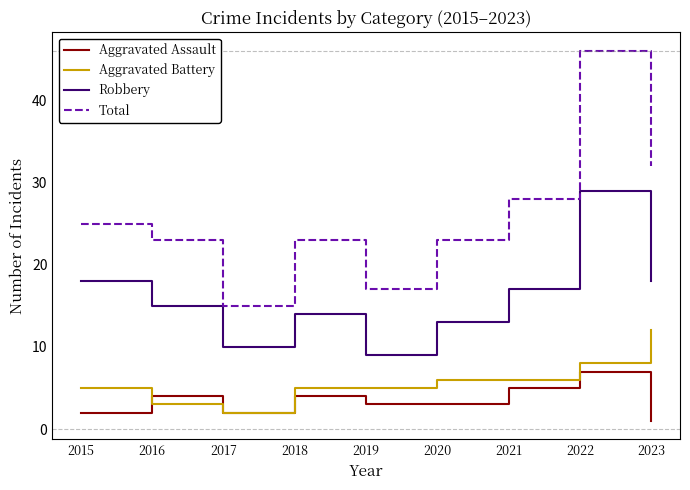

Where is the first local minimum for Aggravated Battery?

2017